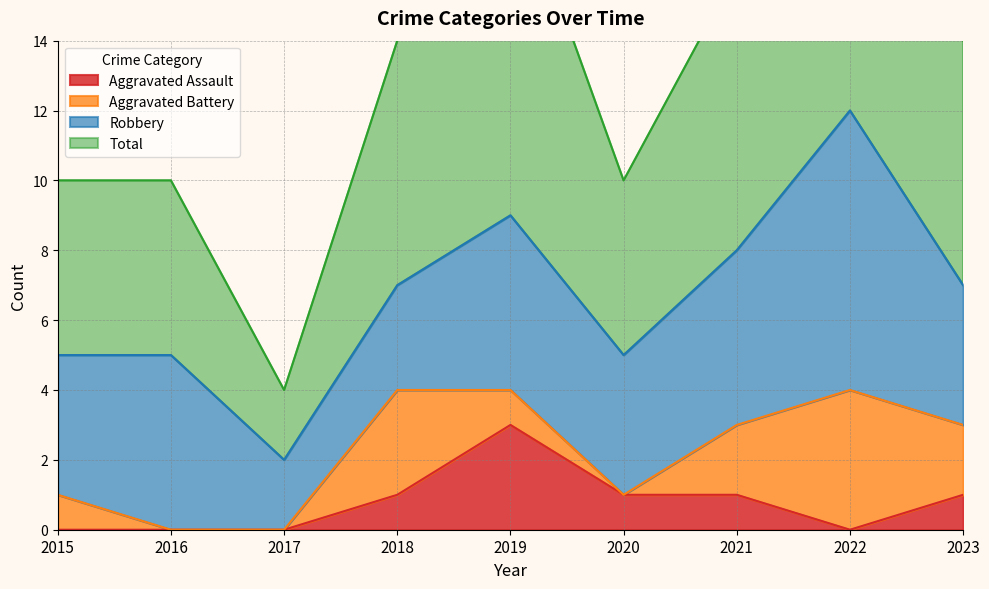

Reading left to right, extract all data points from this chart.

Aggravated Assault: 0	0	0	1	3	1	1	0	1
Total: 10	10	4	14	19	10	16	25	14